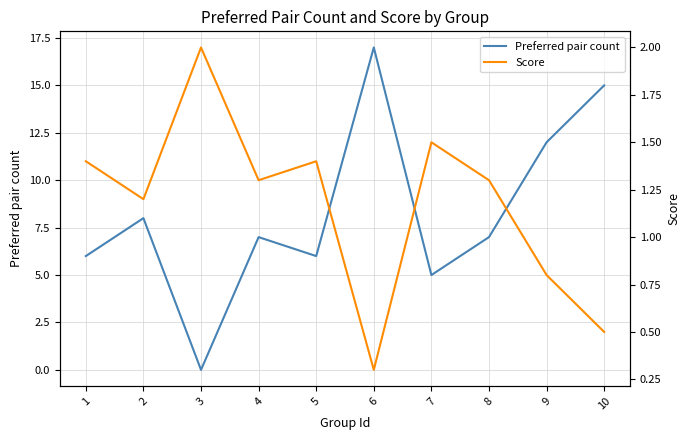

Does the chart have visible grid lines?

Yes